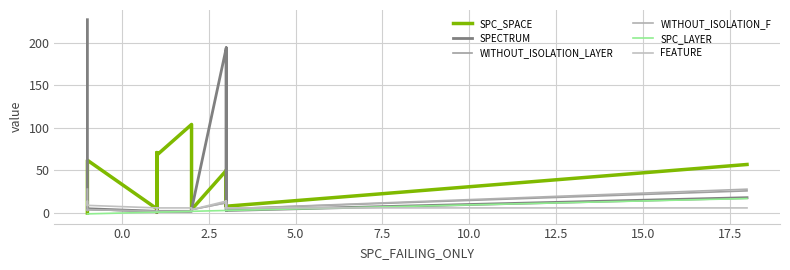

True or false: SPECTRUM and SPC_LAYER intersect in this chart.

False